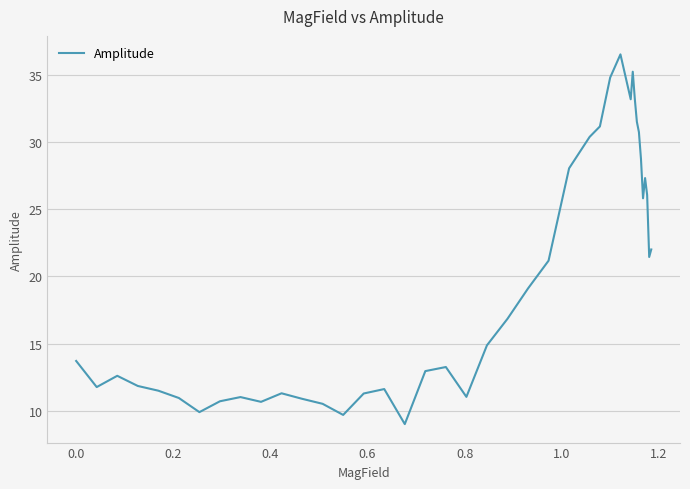

What is the difference between the maximum and minimum values?

27.6